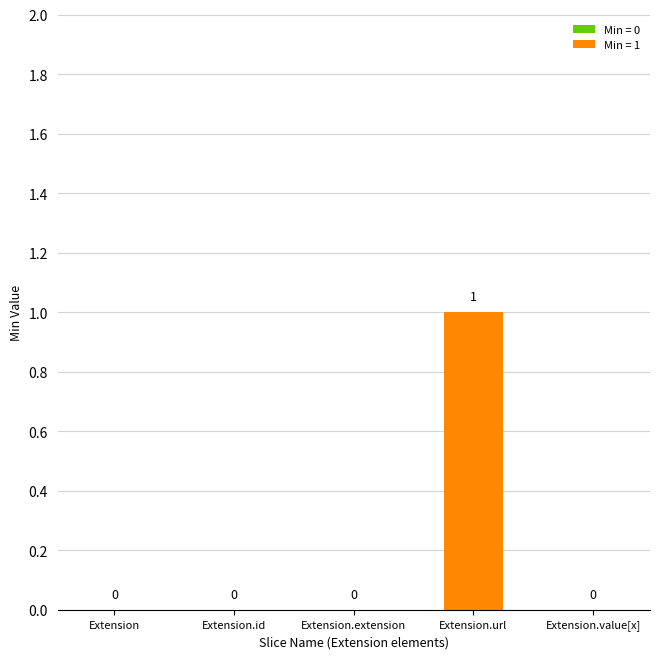

Between Extension.id and Extension.url, which is larger?

Extension.url